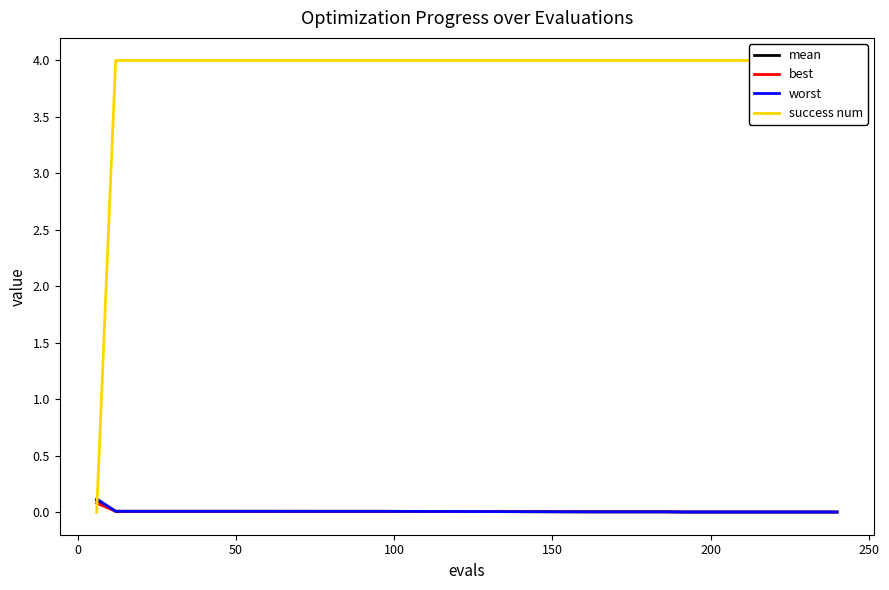

True or false: worst has more than 2 points higher than both neighbors.

False